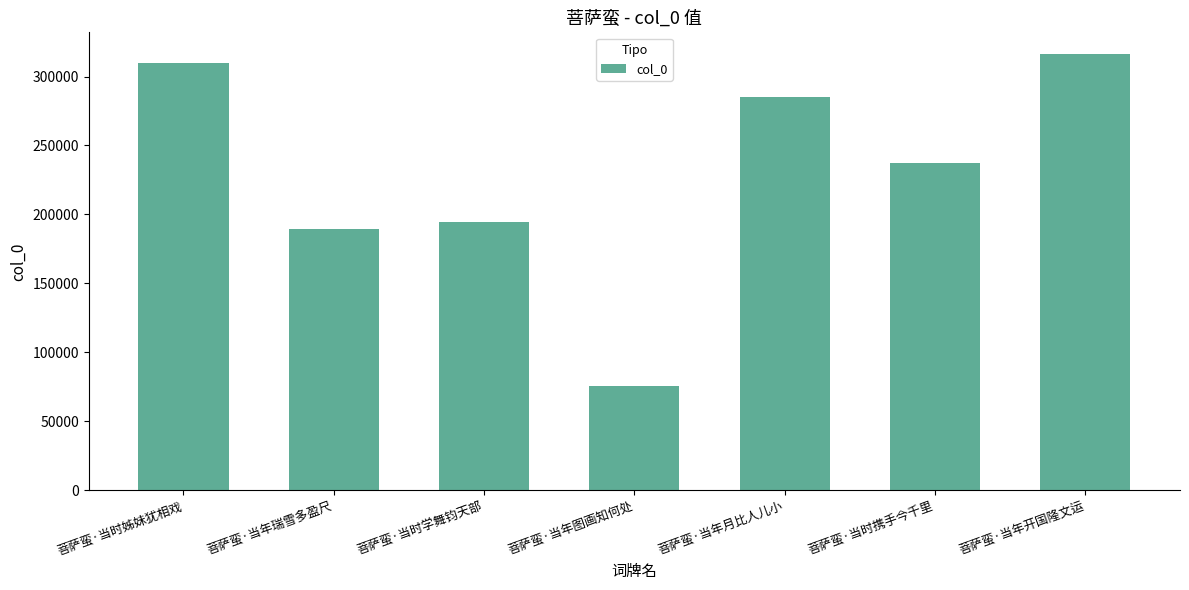

The chart shows a value of 38834 at 菩萨蛮·当年瑞雪多盈尺. True or false?

False